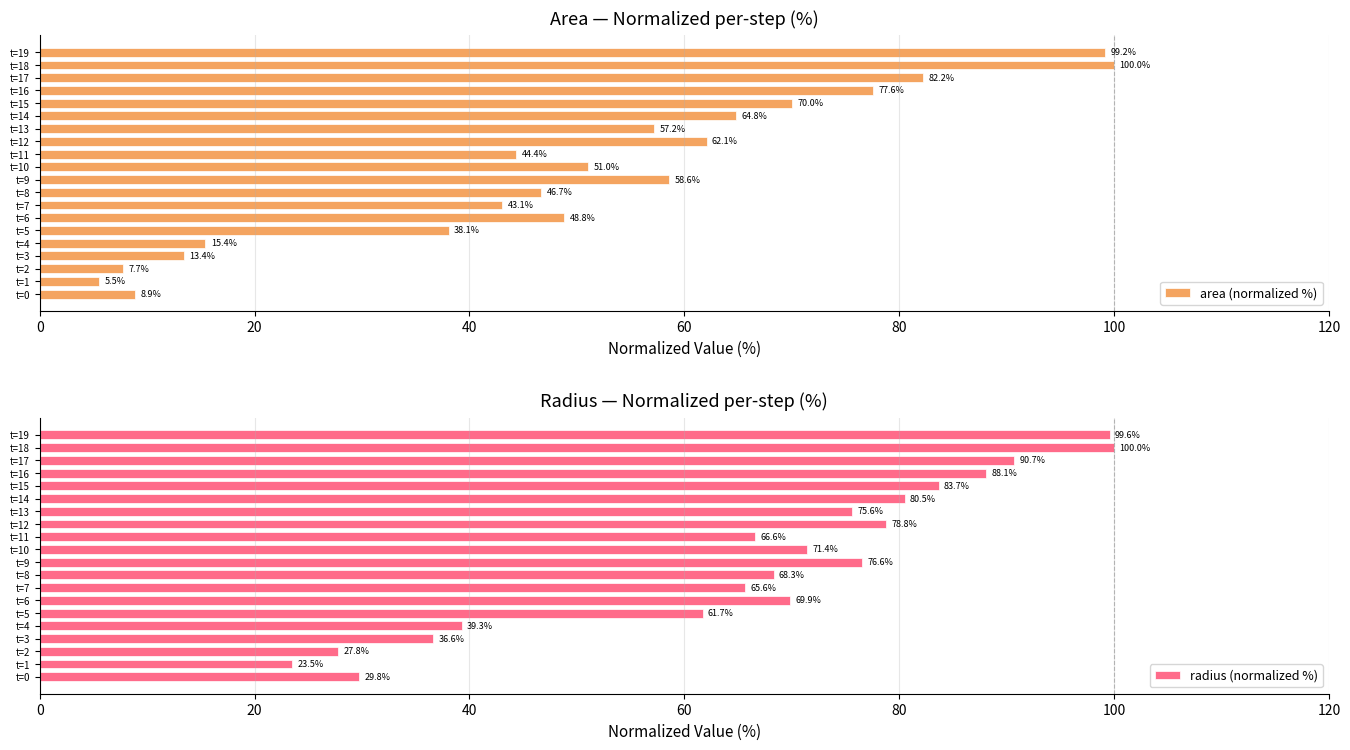

At which label does area (normalized %) reach its minimum?

t=1